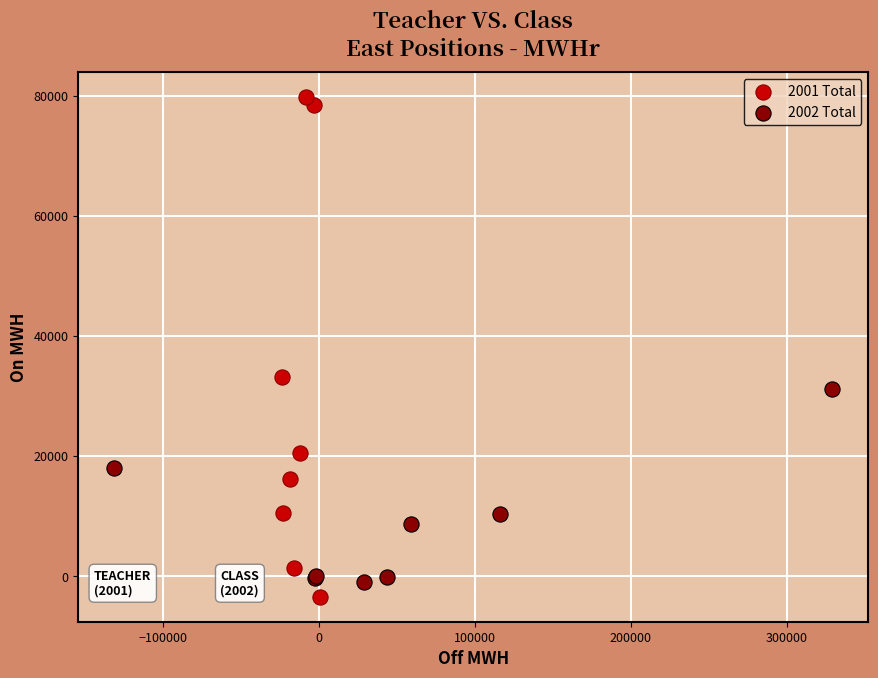

What are all the series names shown in the legend?

2001 Total, 2002 Total